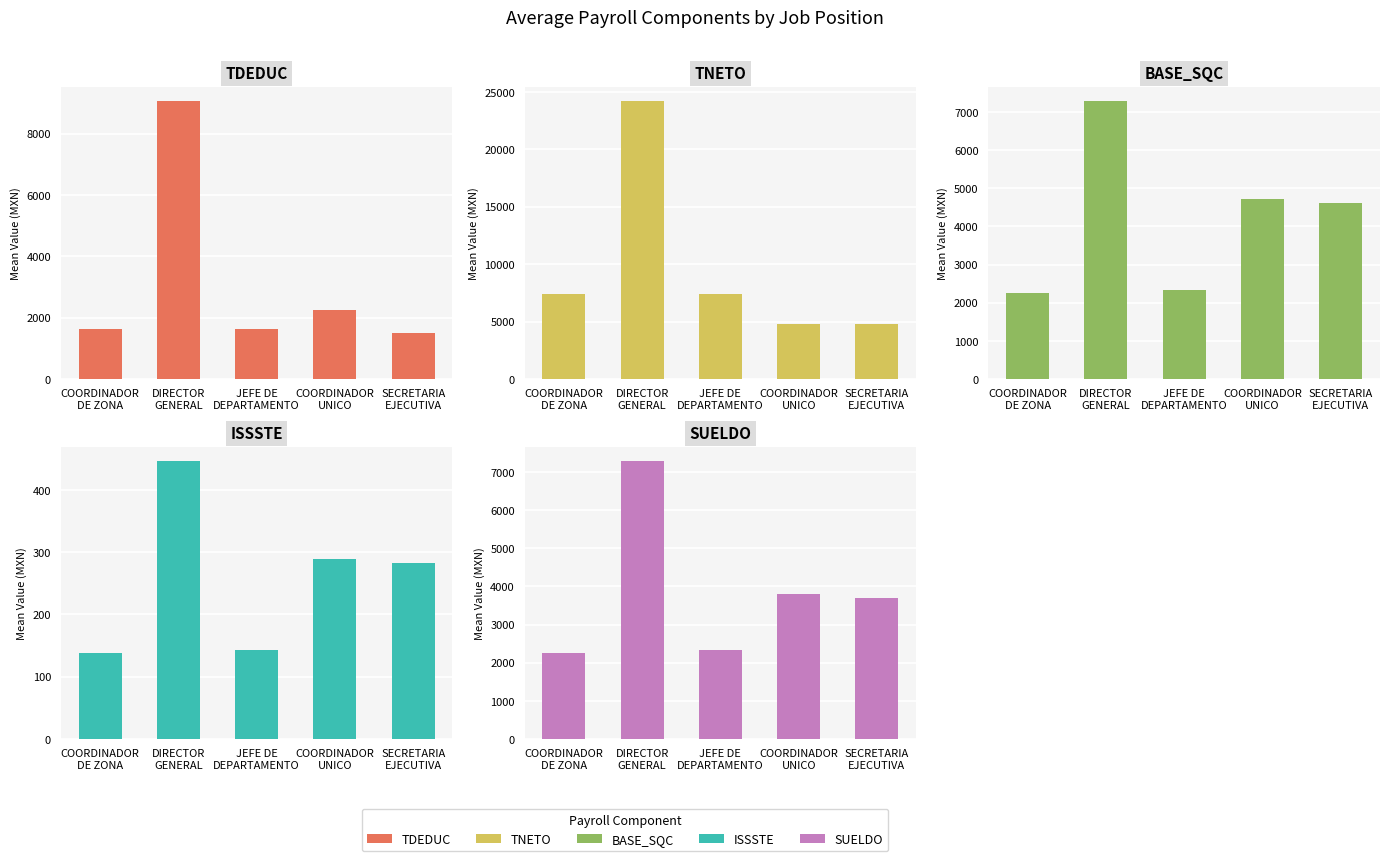

What is the sum of all SUELDO values?

19415.8